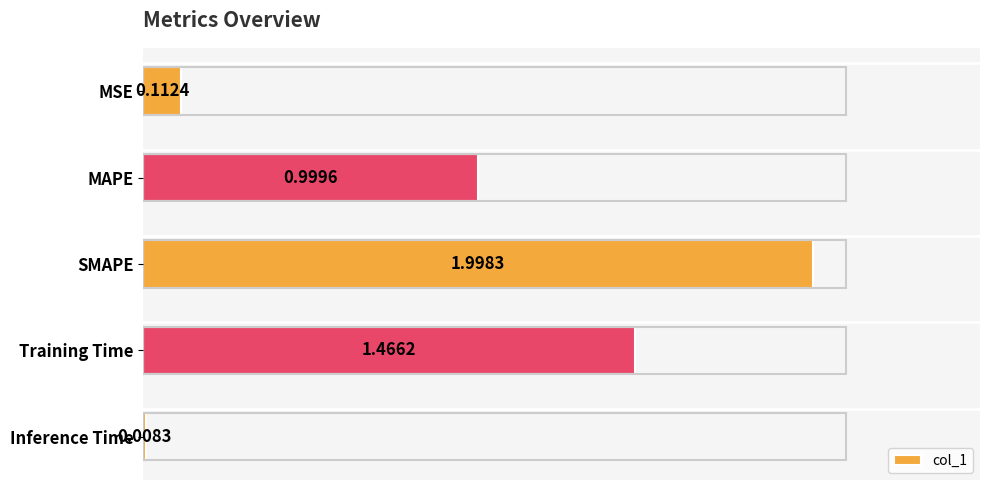

Which has a higher value, MAPE or SMAPE?

SMAPE